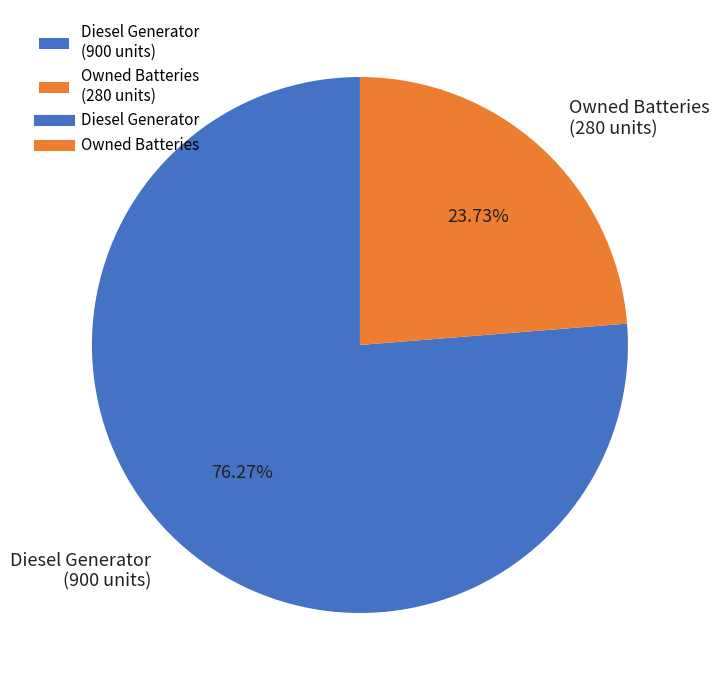

What is the largest slice in the pie chart?

Diesel Generator (900 units)